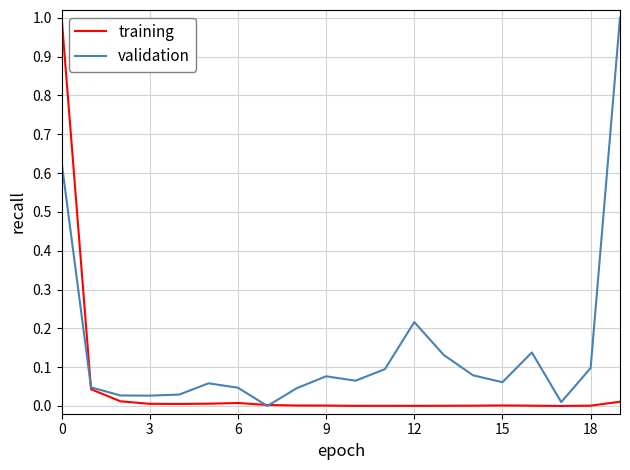

Which series has the largest total across all categories?

validation